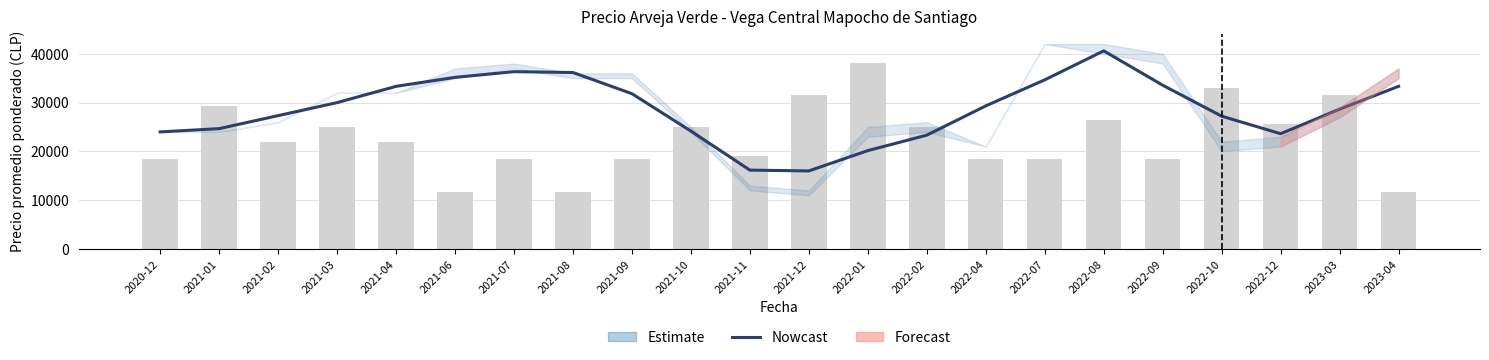

What is the sum of the values at 2022-02 and 2021-04?

56666